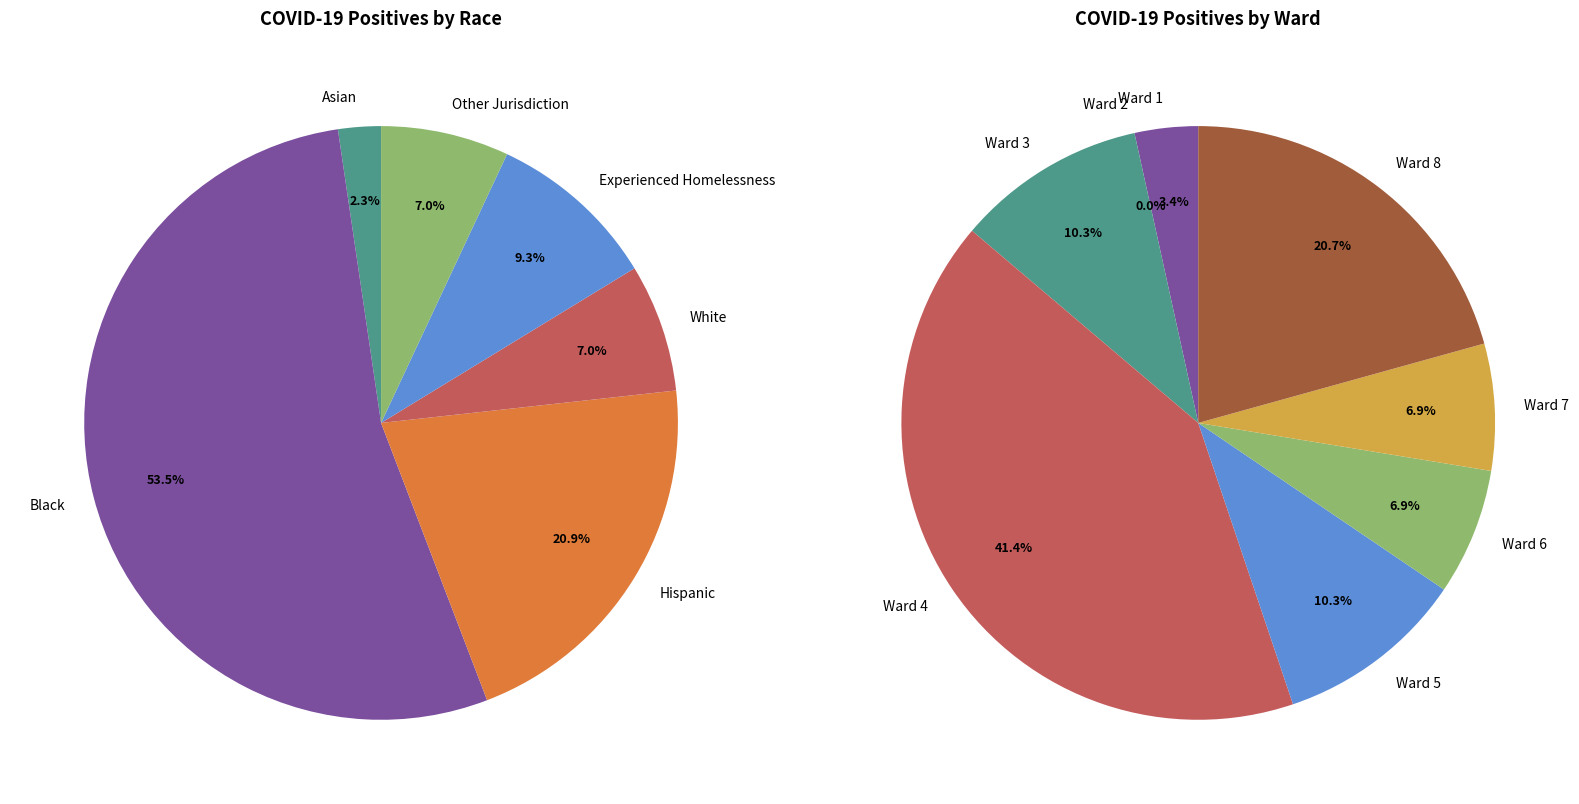

What is the change in value from Asian to Experienced Homelessness?

+3